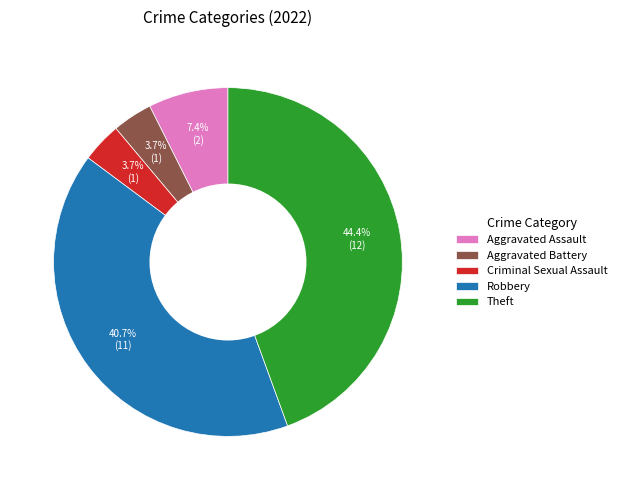

Which slice is the largest?

Theft